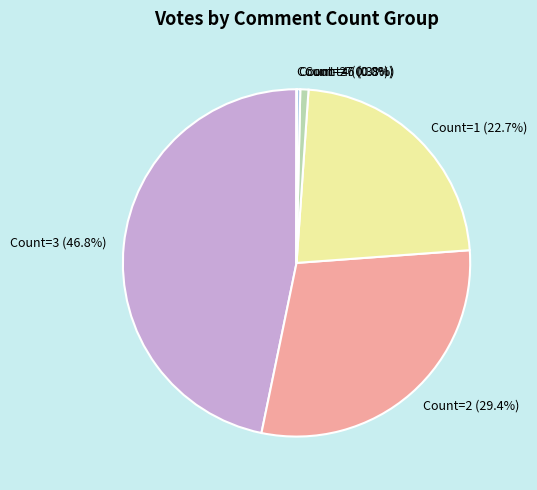

What is the total percentage of Count=1 and Count=3?

69.5%